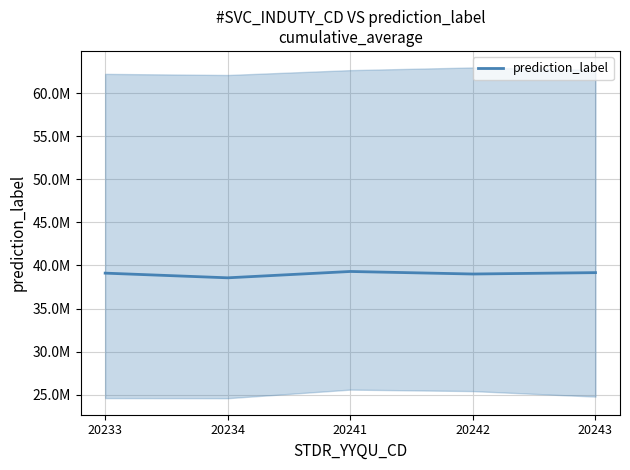

Does the chart have visible grid lines?

Yes